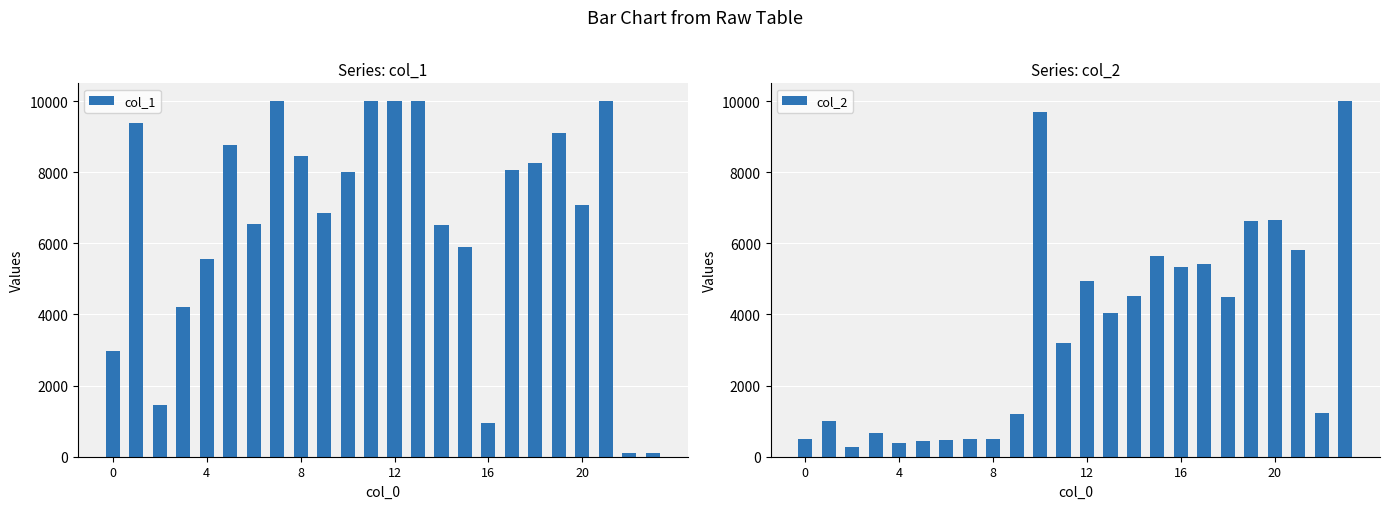

What is the label of the 17th bar from the right?

7